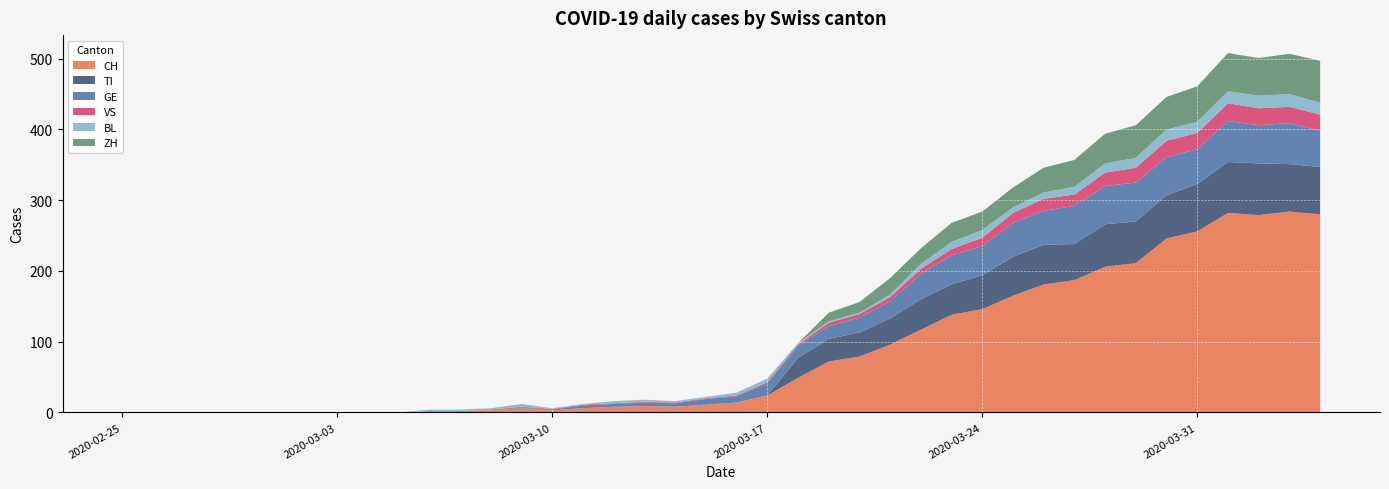

Reading left to right, list all the values displayed in this chart.

CH: 0=0	1=0	2=0	3=0	4=0	5=0	6=0	7=0	8=0	9=0	10=2	11=2	12=3	13=6	14=3	15=6	16=8	17=9	18=8	19=11	20=14	21=24	22=49	23=72	24=79	25=96	26=117	27=138	28=146	29=165	30=181	31=187	32=206	33=211	34=246	35=256	36=282	37=279	38=284	39=280
TI: 0=0	1=0	2=0	3=0	4=0	5=0	6=0	7=0	8=0	9=0	10=0	11=0	12=0	13=0	14=0	15=0	16=0	17=0	18=0	19=0	20=0	21=0	22=28	23=32	24=34	25=37	26=43	27=43	28=48	29=55	30=56	31=51	32=60	33=59	34=61	35=67	36=72	37=73	38=67	39=67
GE: 0=0	1=0	2=0	3=0	4=0	5=0	6=0	7=0	8=0	9=0	10=0	11=0	12=0	13=1	14=1	15=4	16=4	17=5	18=5	19=8	20=9	21=17	22=17	23=18	24=21	25=24	26=36	27=41	28=41	29=48	30=48	31=54	32=54	33=55	34=54	35=49	36=58	37=54	38=58	39=51
VS: 0=0	1=0	2=0	3=0	4=0	5=0	6=0	7=0	8=0	9=0	10=0	11=0	12=1	13=1	14=1	15=1	16=1	17=1	18=1	19=1	20=1	21=2	22=2	23=5	24=5	25=6	26=7	27=9	28=12	29=14	30=17	31=16	32=19	33=21	34=23	35=23	36=25	37=24	38=23	39=23
BL: 0=0	1=0	2=0	3=0	4=0	5=0	6=0	7=0	8=0	9=0	10=2	11=2	12=2	13=4	14=1	15=1	16=3	17=3	18=2	19=2	20=4	21=5	22=2	23=2	24=2	25=4	26=7	27=10	28=11	29=8	30=9	31=11	32=13	33=14	34=16	35=16	36=17	37=18	38=18	39=17
ZH: 0=0	1=0	2=0	3=0	4=0	5=0	6=0	7=0	8=0	9=0	10=0	11=0	12=0	13=0	14=0	15=0	16=0	17=0	18=0	19=0	20=0	21=0	22=0	23=12	24=15	25=23	26=22	27=27	28=26	29=28	30=35	31=38	32=42	33=46	34=46	35=50	36=54	37=53	38=57	39=59